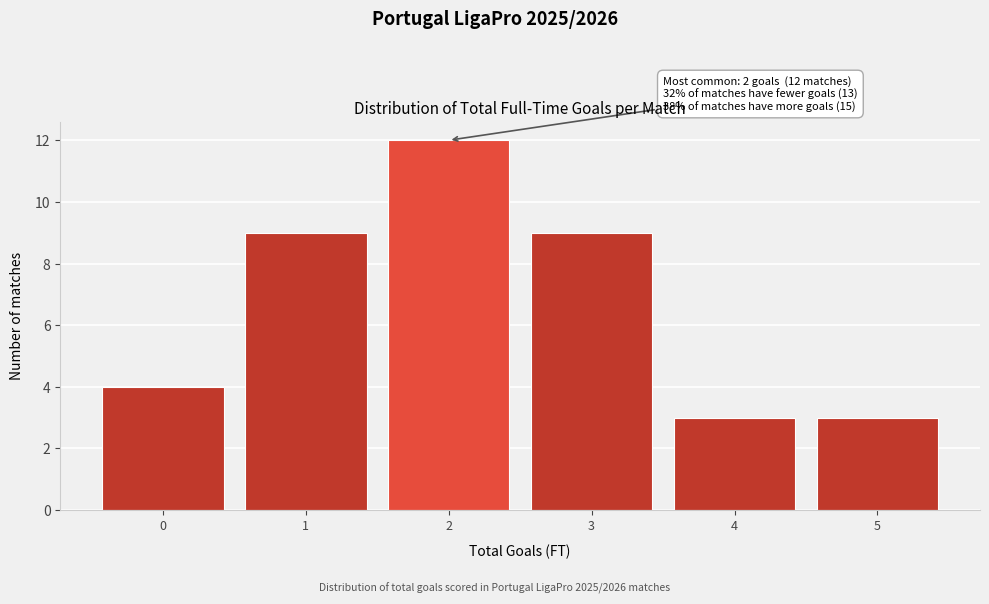

Over which range of the x-axis is the bar tallest?

1.5 to 2.5